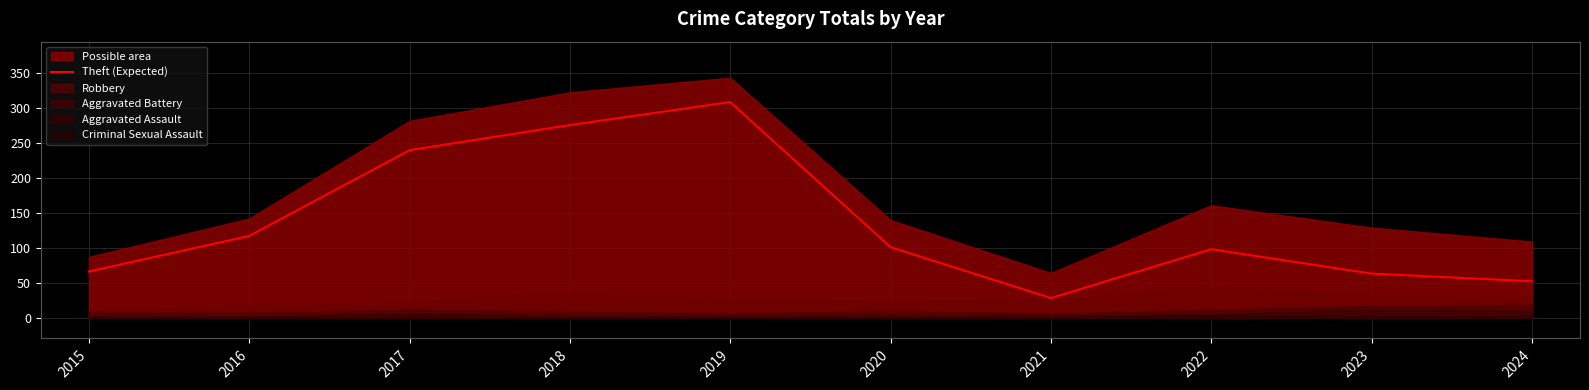

What is the average value?

135